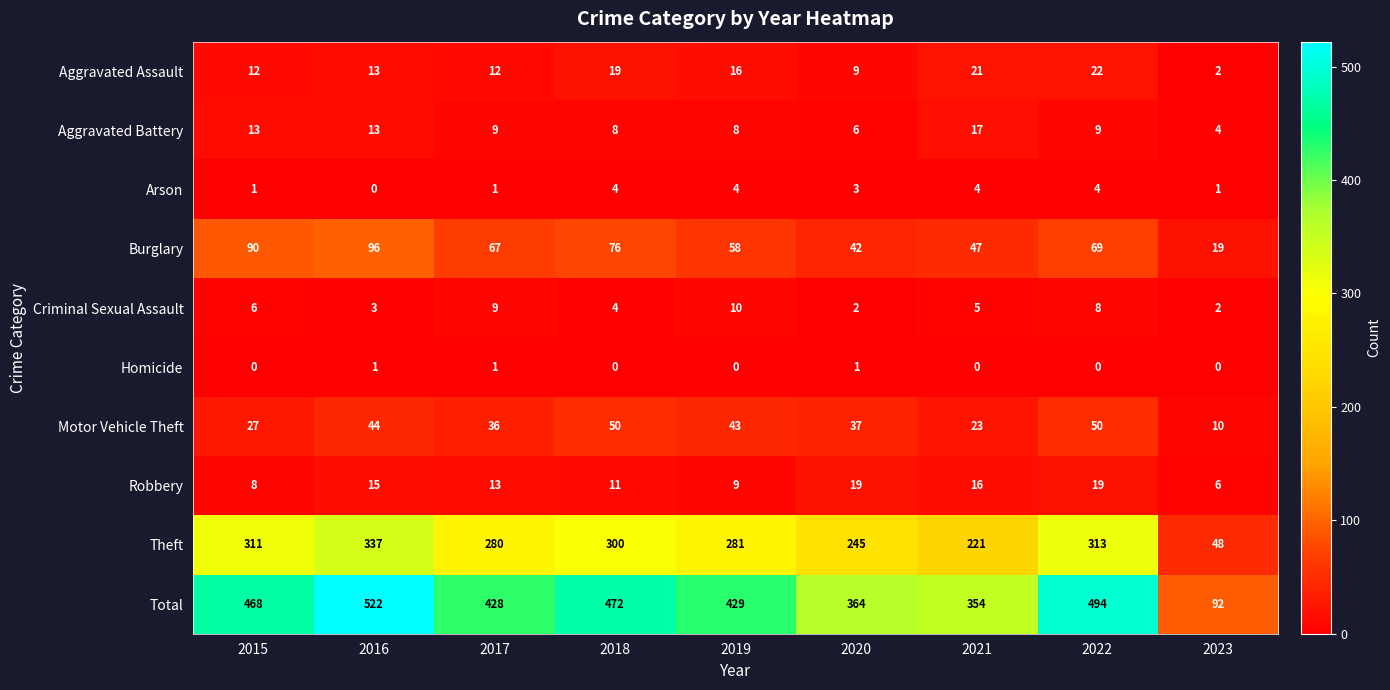

Which category has the highest value across all series?

2016